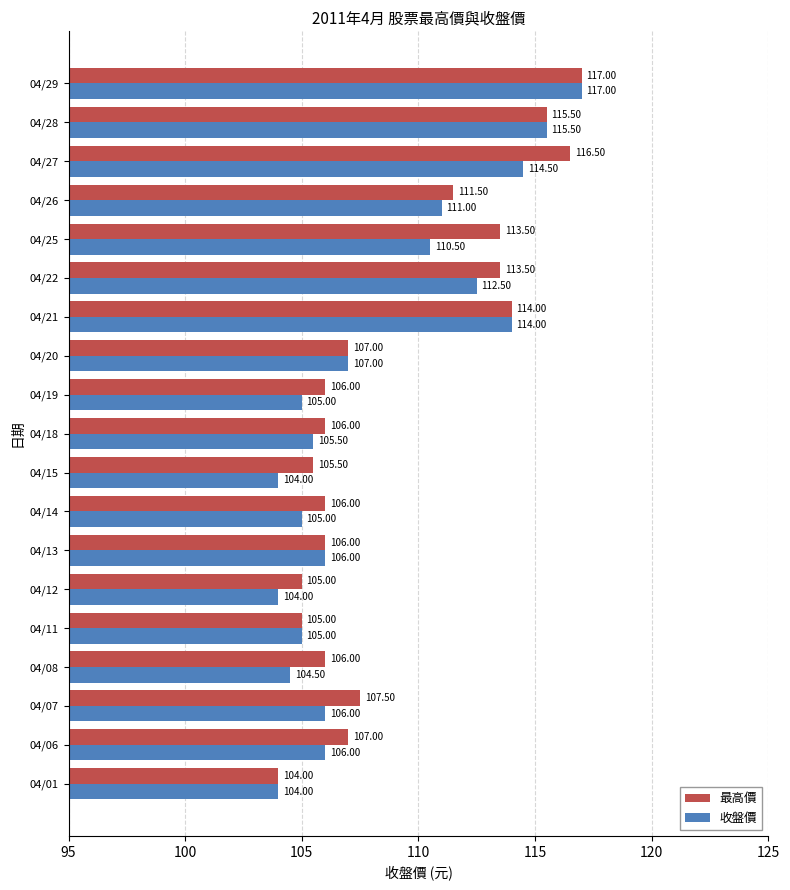

At which label does 收盤價 reach its peak?

04/29